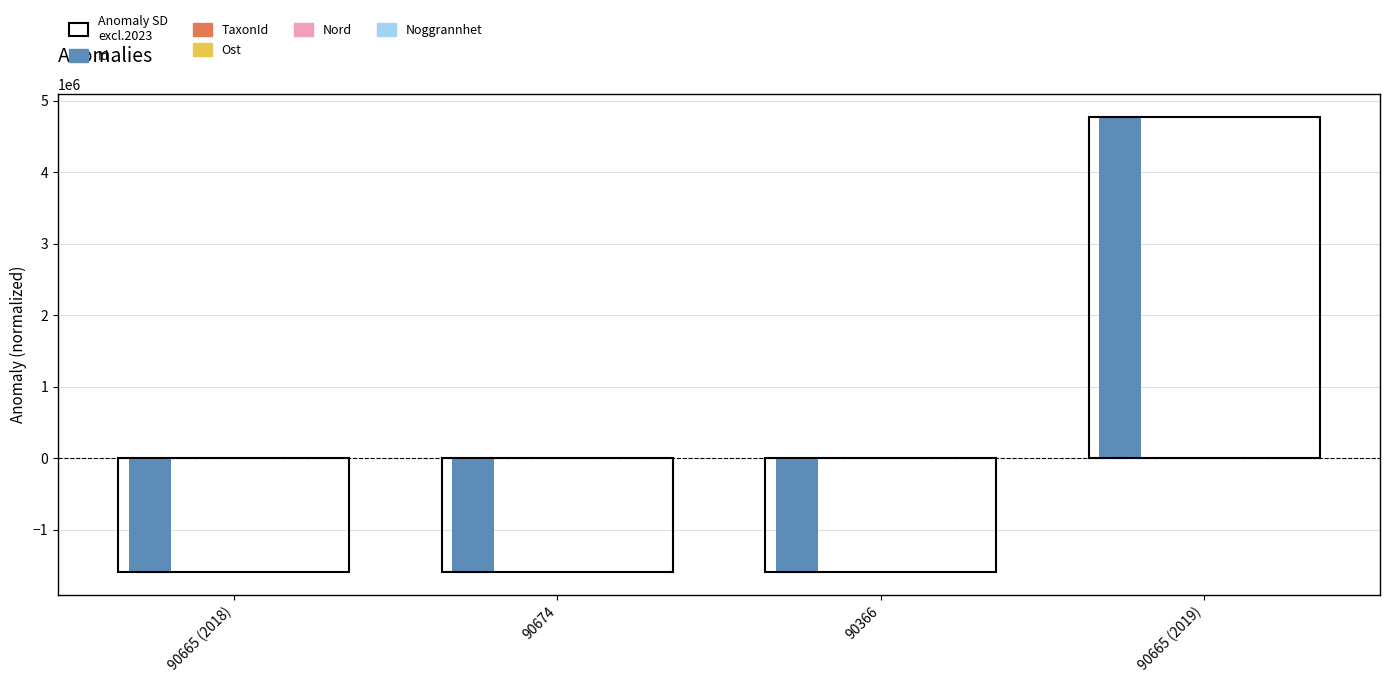

Between 90665 (2018) and 90674, which series saw the biggest shift?

TaxonId